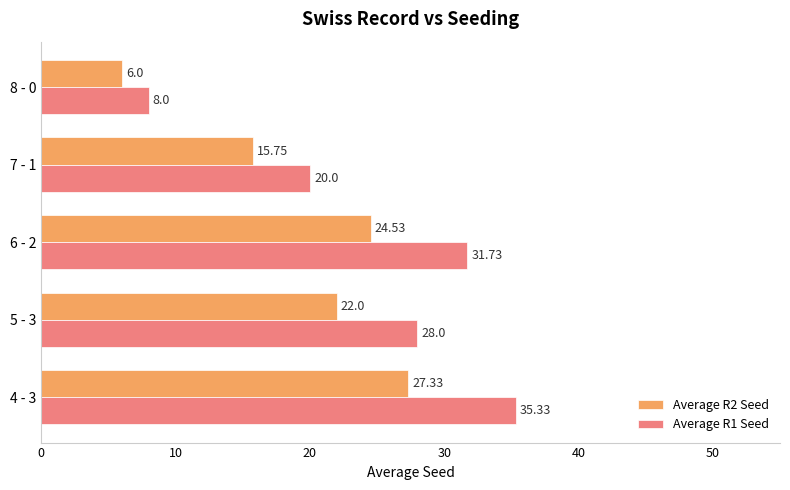

What is the difference between the second highest and minimum values in the Average R2 Seed series?

18.5